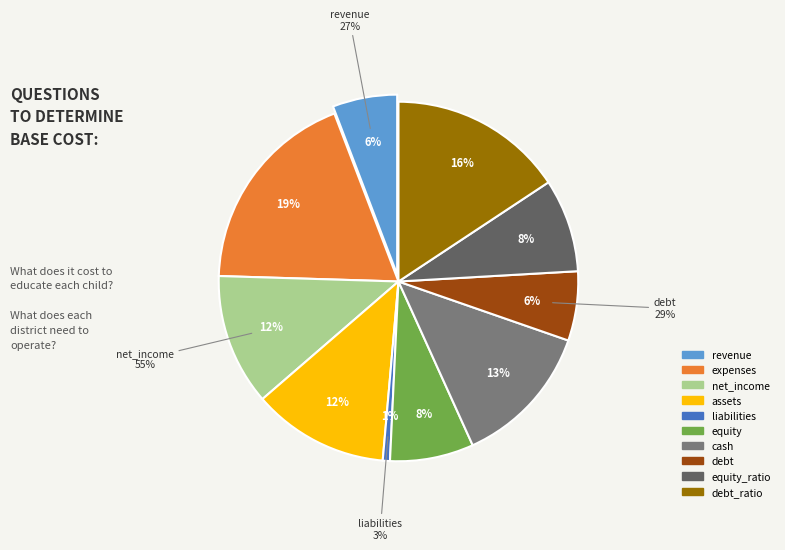

Which slice is the smallest?

liabilities